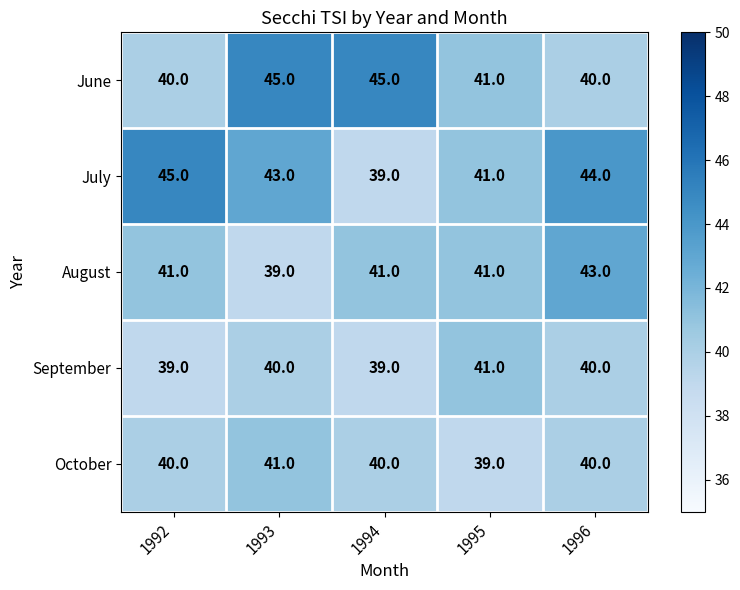

True or false: August has a value of 15 at 1995.

False